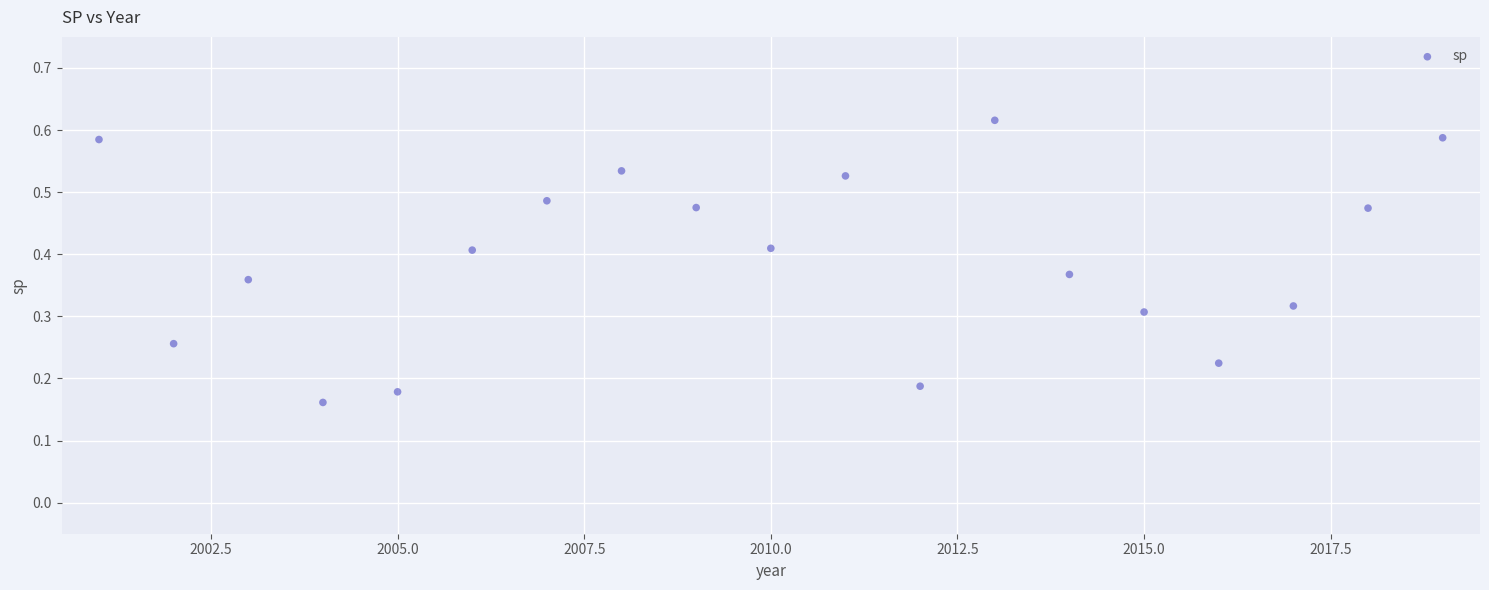

What is the range of X values (max minus min)?

18.0